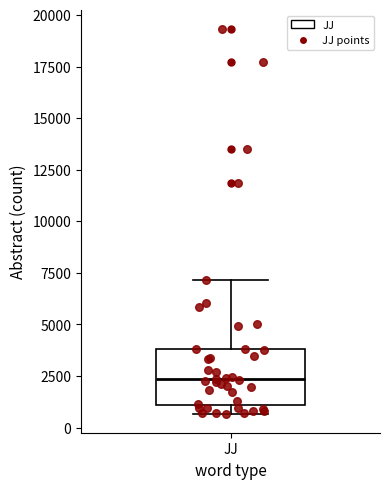

Transcribe this box plot: give where the median line is, the range the box spans, and where the two whiskers end, as read against the y-axis. The values are not printed on the chart, so give them approximately, as read against the axis.

median 2500, box 1000 to 4000, whiskers 500 to 7000